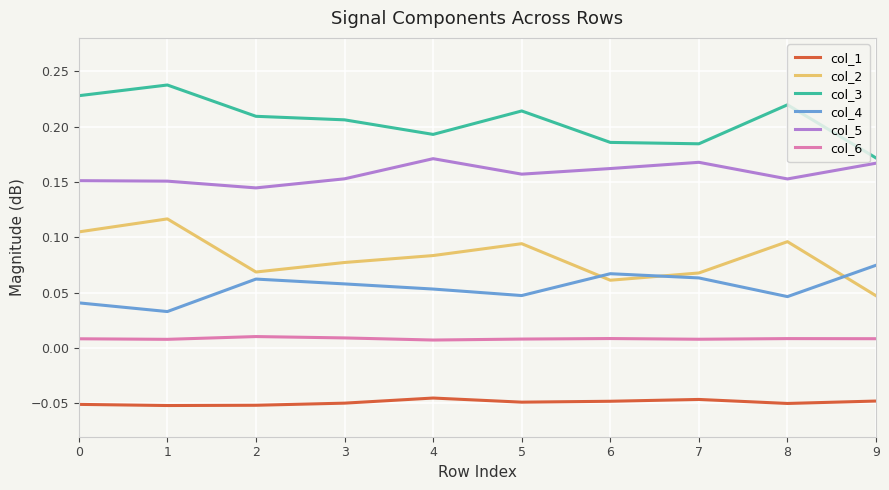

What is the sum of all col_1 values?

-0.5